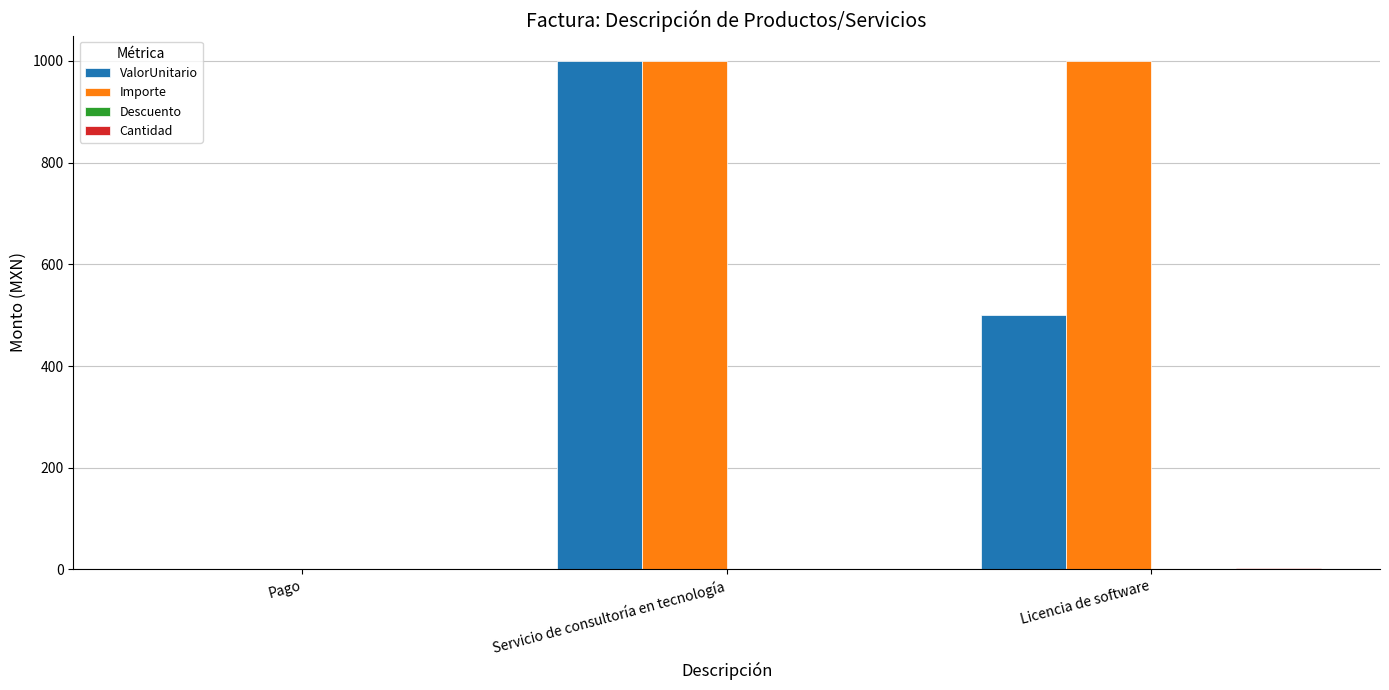

The value of ValorUnitario at Servicio de consultoría en tecnología is 293. True or false?

False